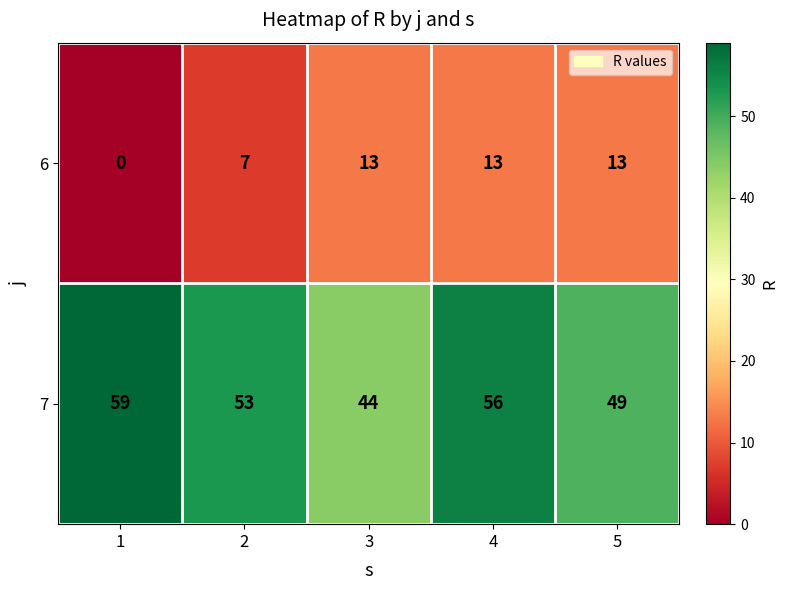

Rank the series by their average value, from highest to lowest.

7, 6